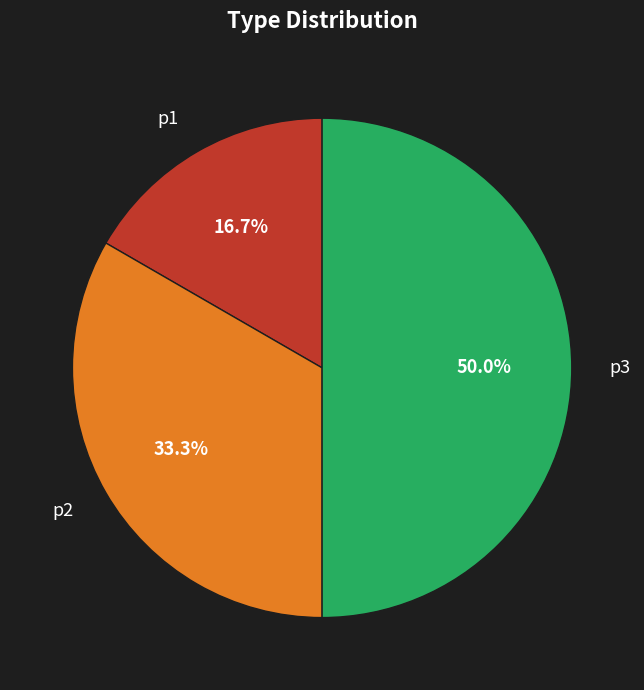

How many slices are in this pie chart?

3